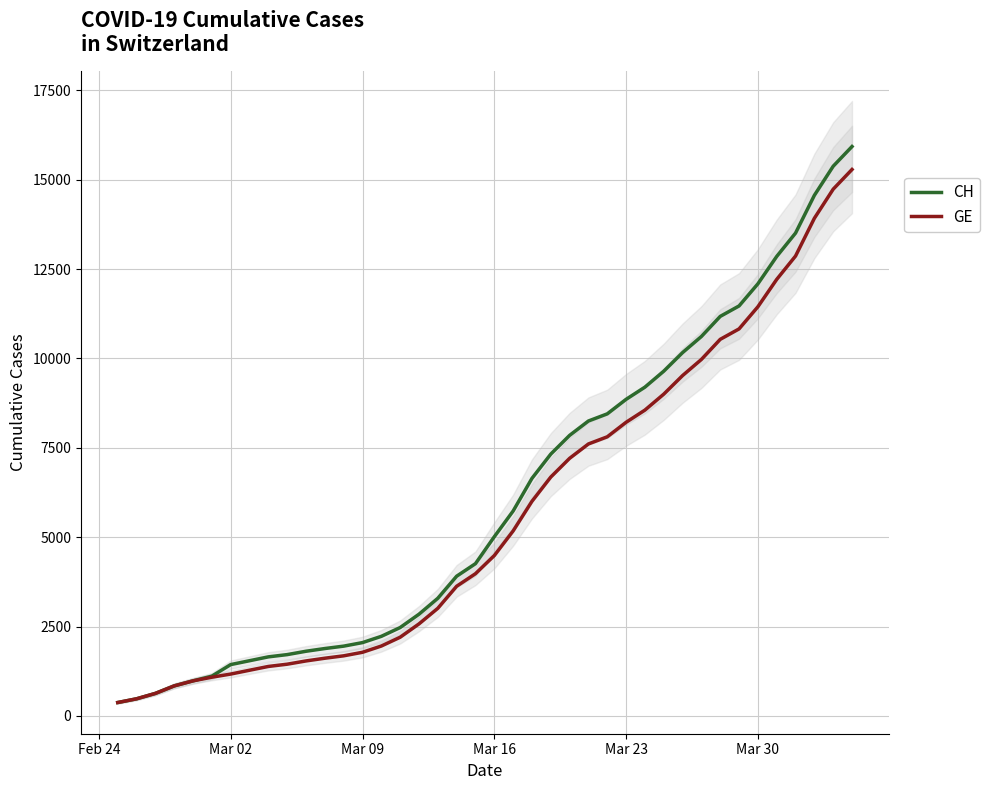

Read the GE value at Mar 16, to the nearest 50.

4500